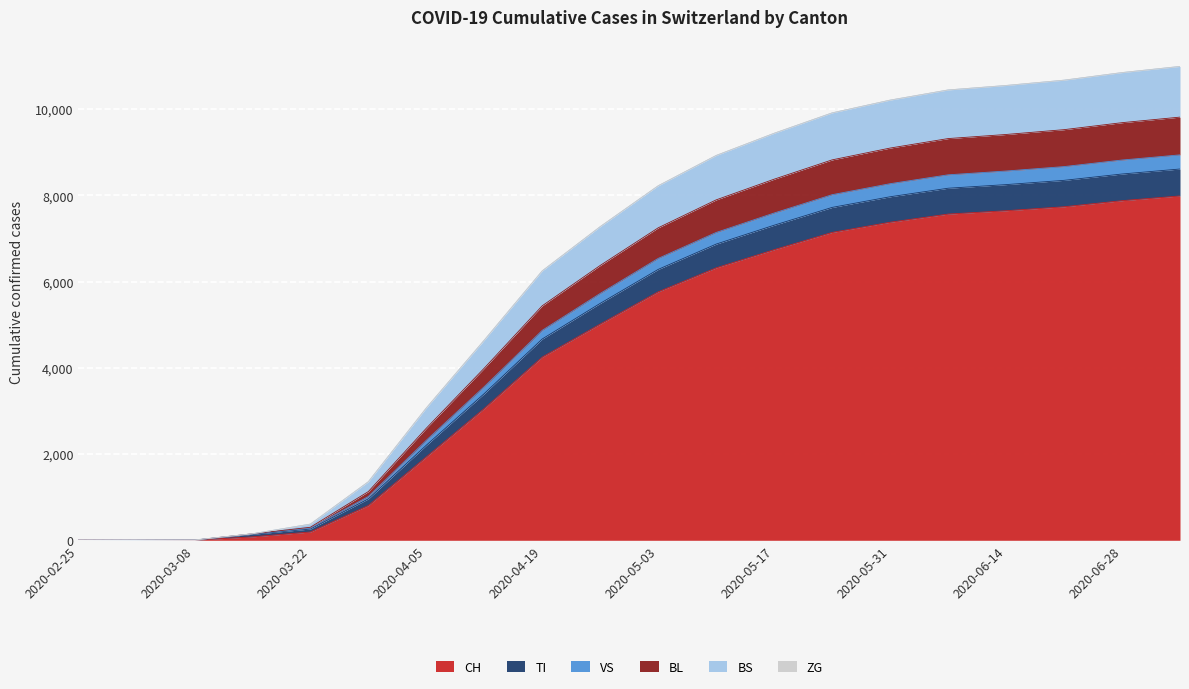

At which label does VS reach its peak?

2020-07-05